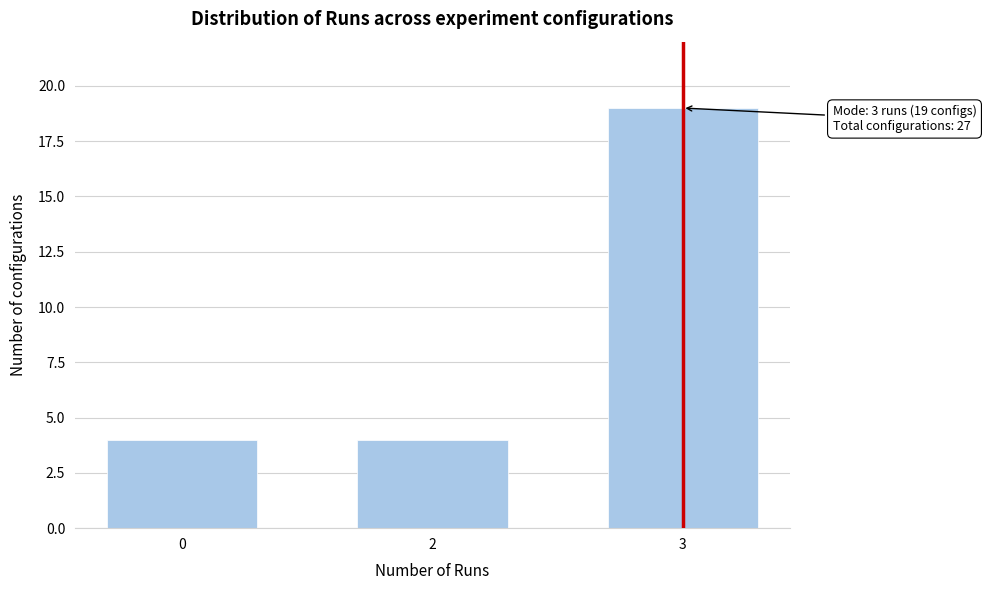

Reading left to right, what are all the values shown in this chart?

4	4	19